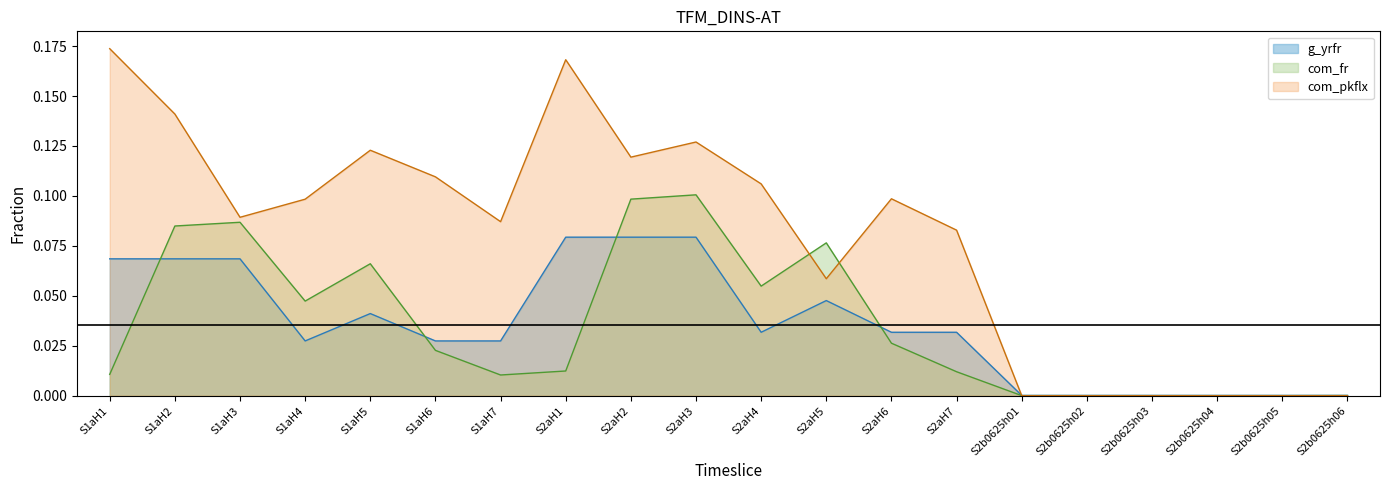

In g_yrfr, how many points are lower than both neighbors (excluding endpoints)?

2